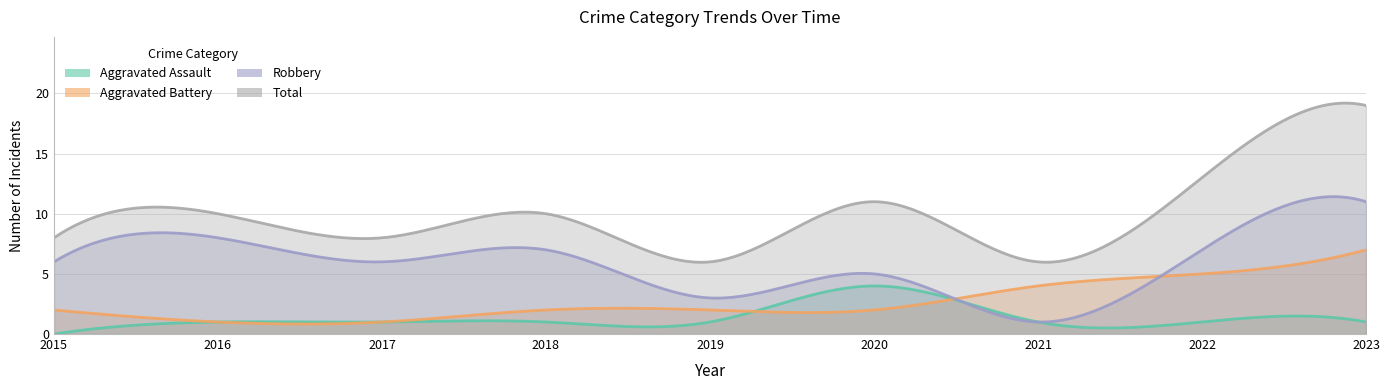

What is the maximum value shown in the chart?

19